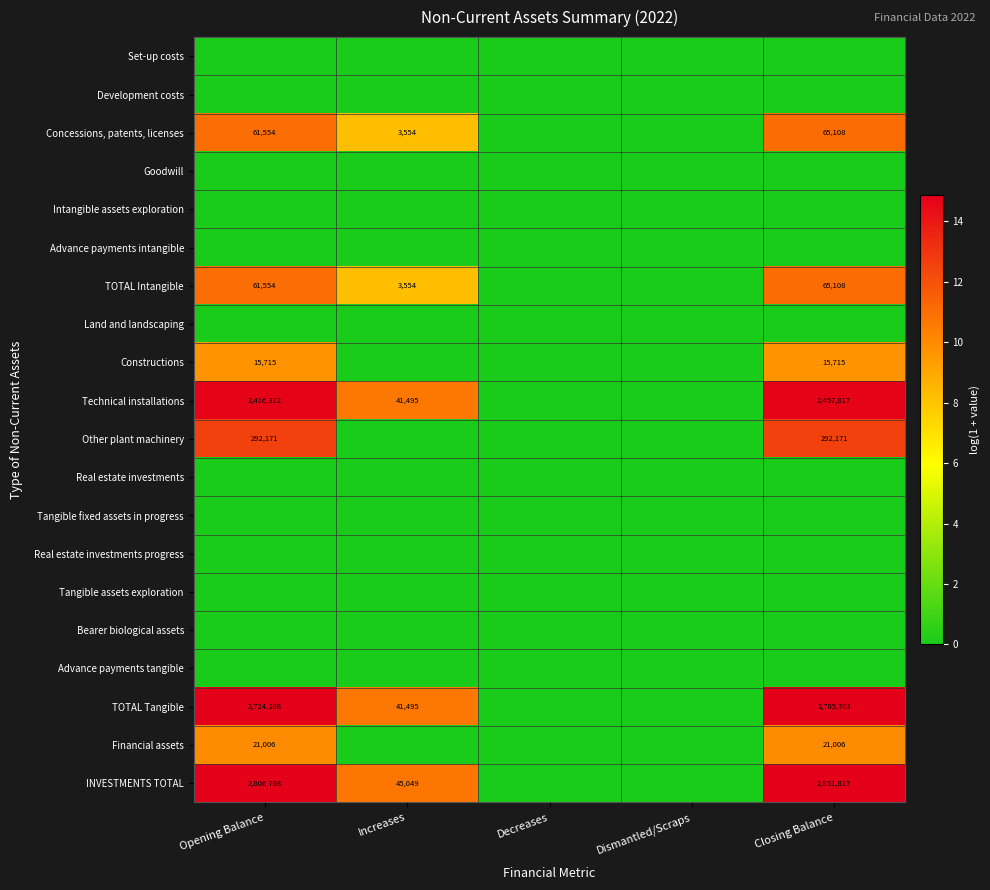

Count the number of data series in this chart.

20